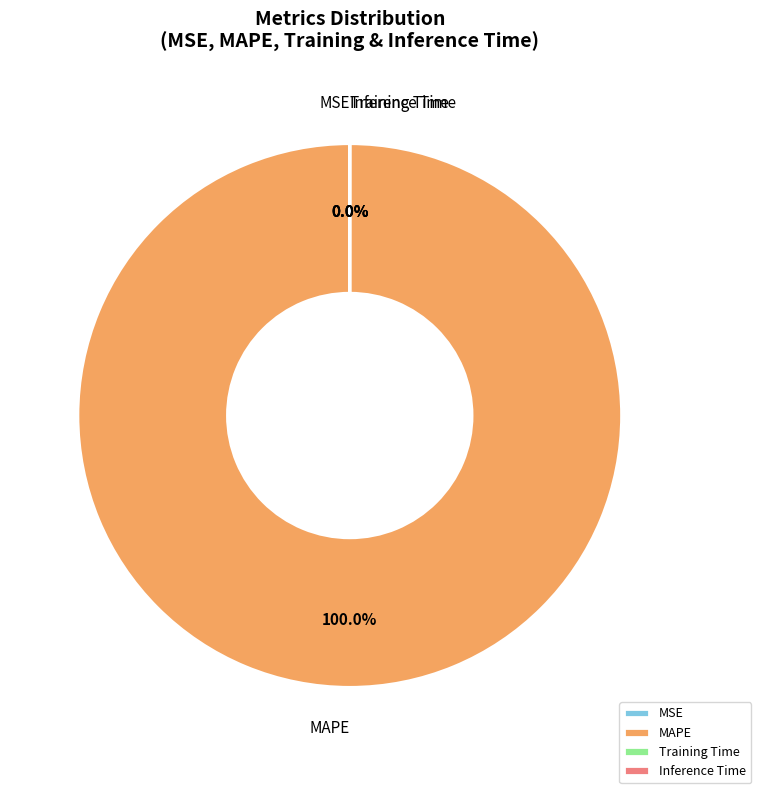

Is the sum of MAPE and Training Time greater than half?

Yes